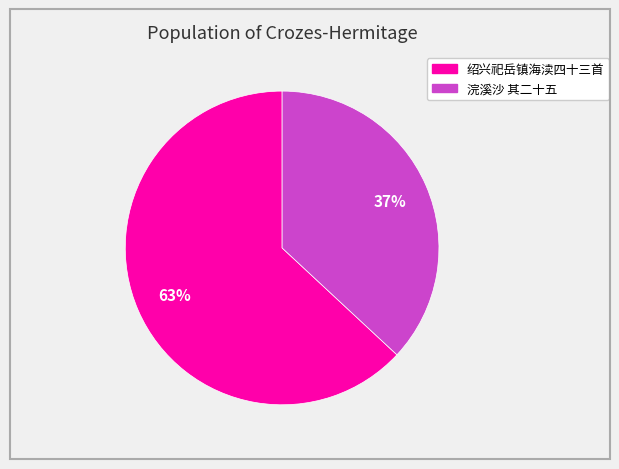

How many slices are in this pie chart?

2